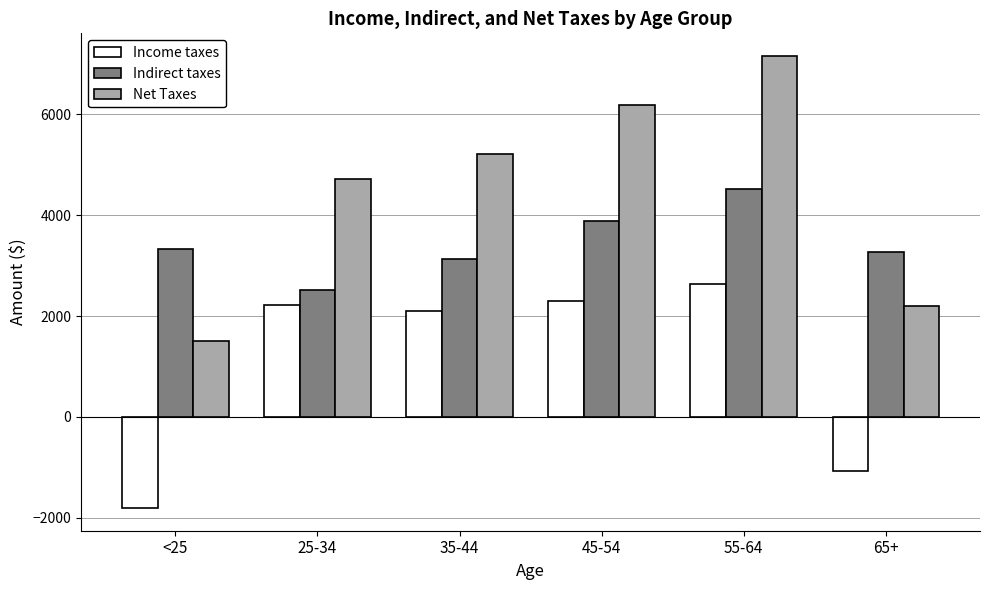

What is the difference between the highest and lowest values at 65+?

4339.5